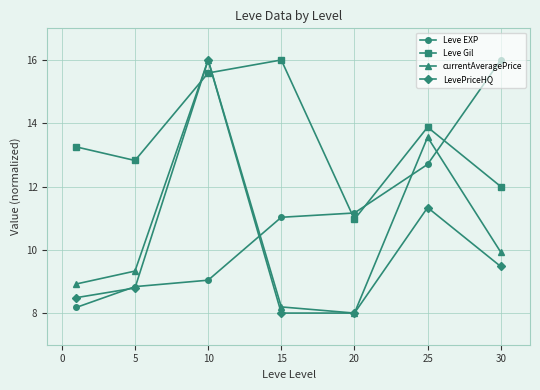

What is the minimum value shown in the chart?

8.0